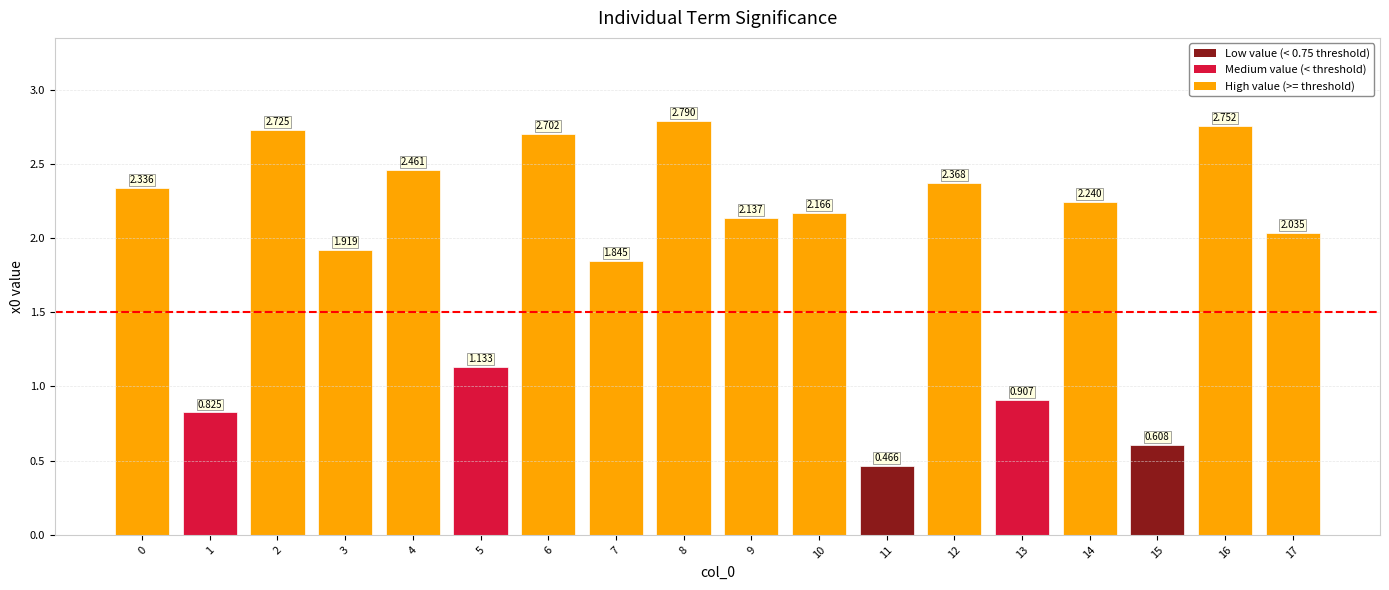

The chart shows a value of 0.5 at 11. True or false?

True